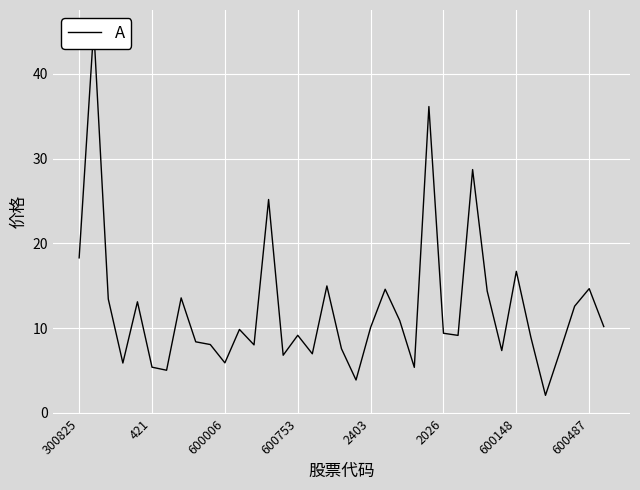

The chart shows a value of 7.0 at 23. True or false?

False